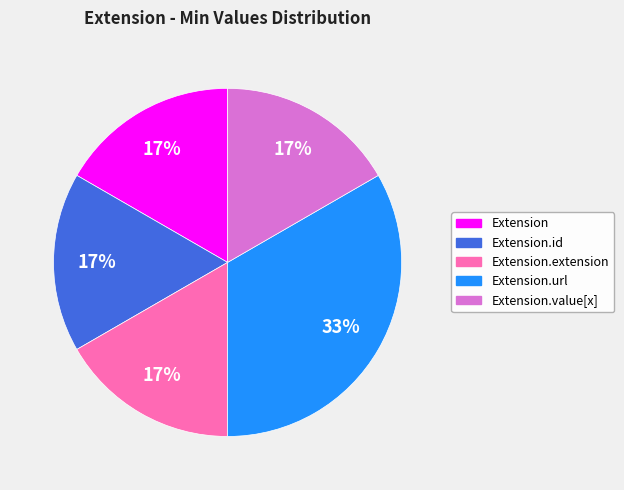

Is there a majority slice in this chart?

No